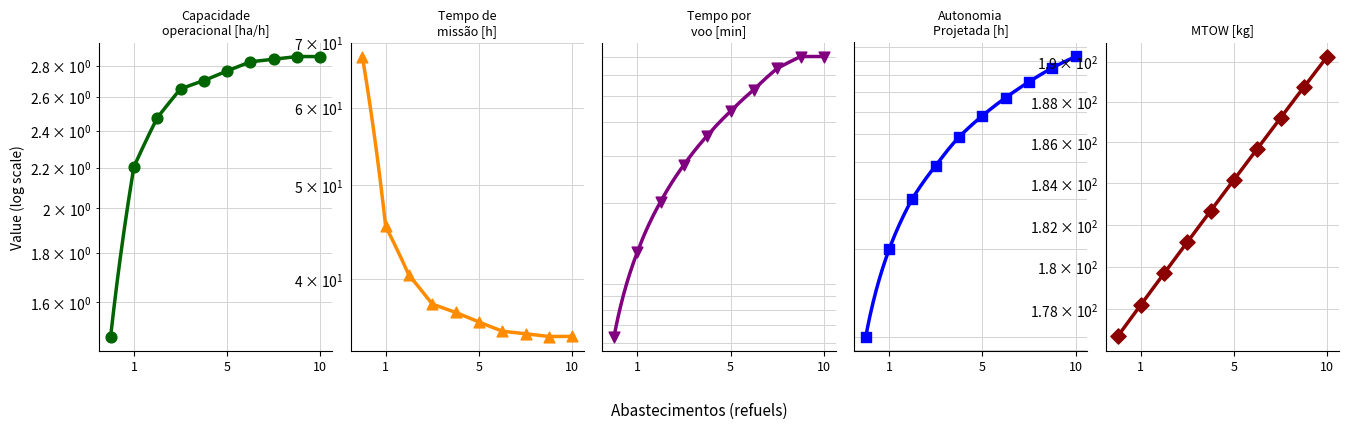

Which series reaches the maximum Y coordinate?

MTOW [kg]